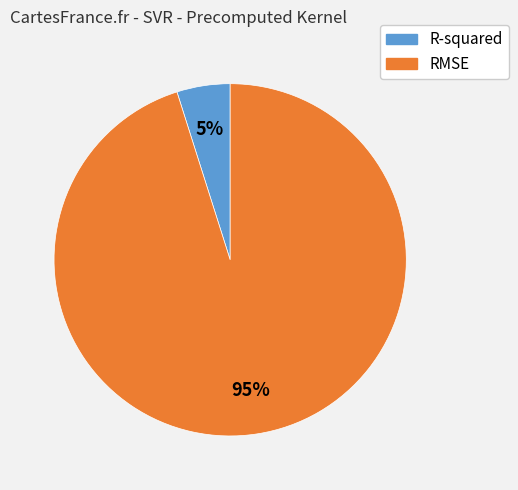

Which slice represents more than half of the pie?

RMSE